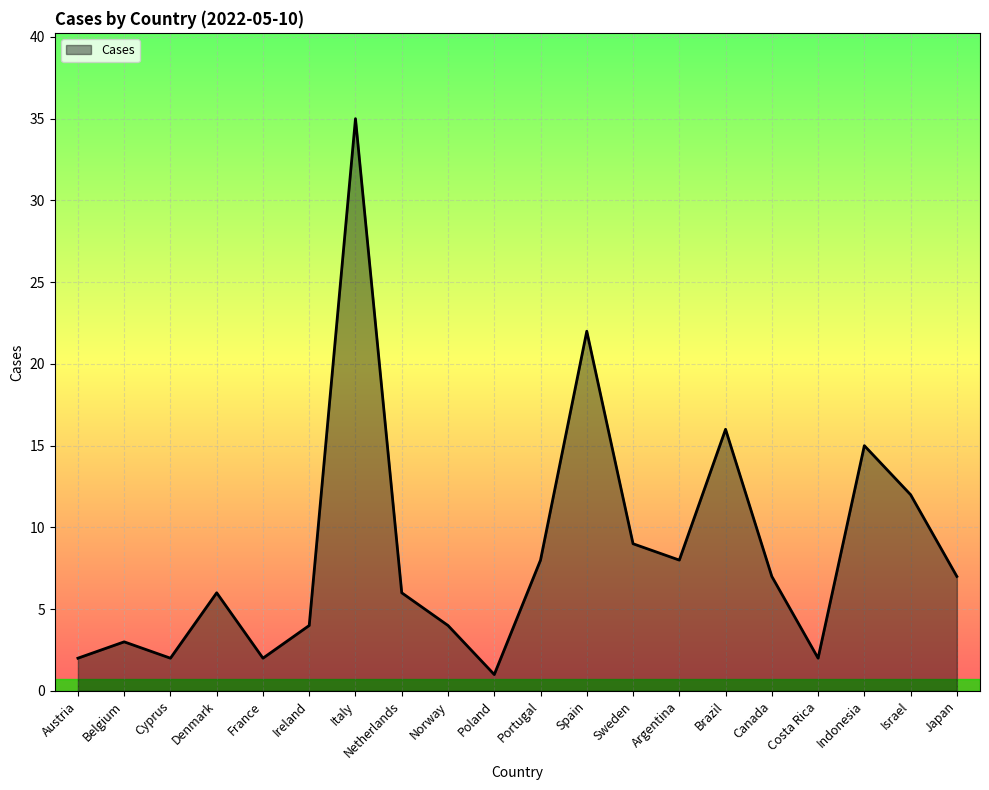

The value at Costa Rica is 2. True or false?

True